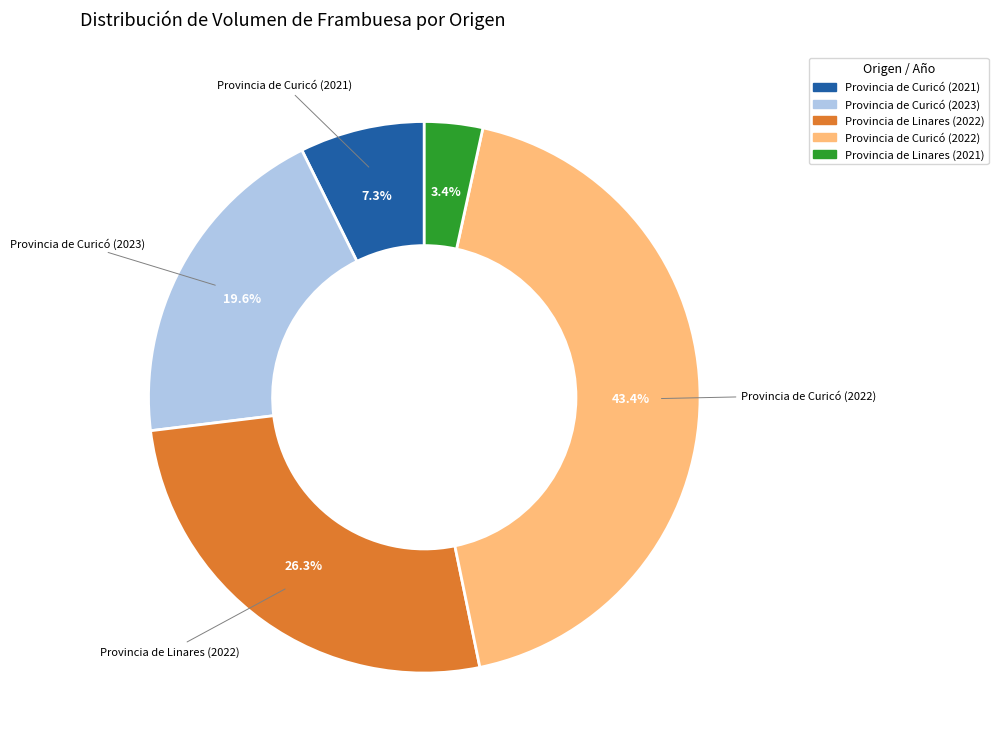

Does any single category account for the majority?

No